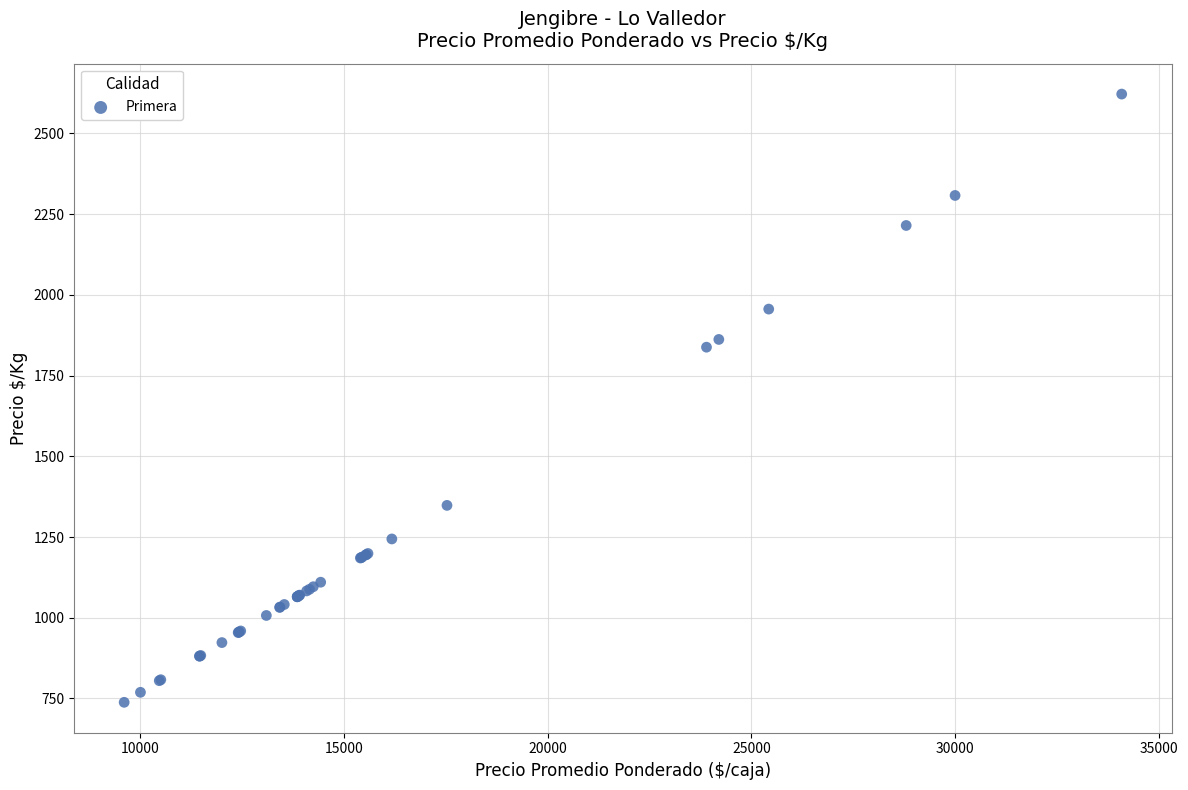

What Y value in the scatter plot is closest to 1680?

1838